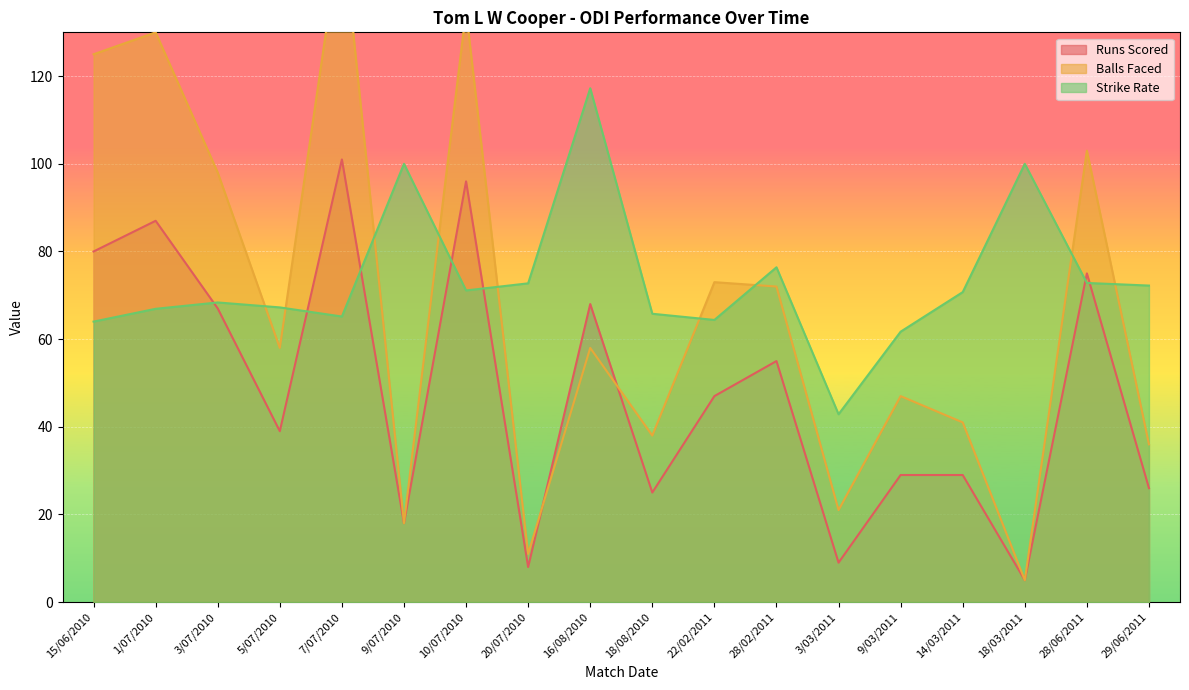

What is the difference between the highest and lowest values at 29/06/2011?

46.2